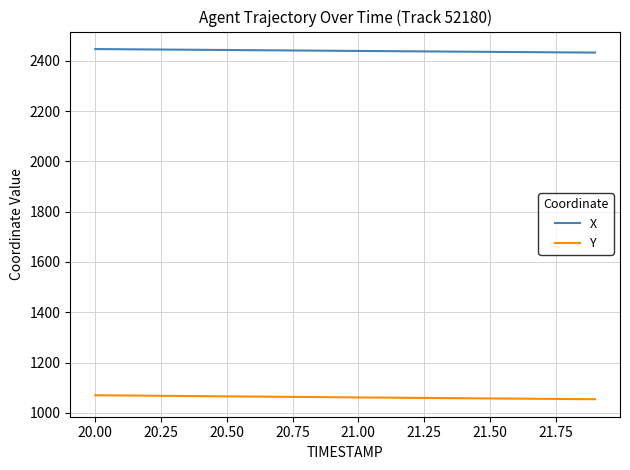

What is the smallest value displayed?

1054.4